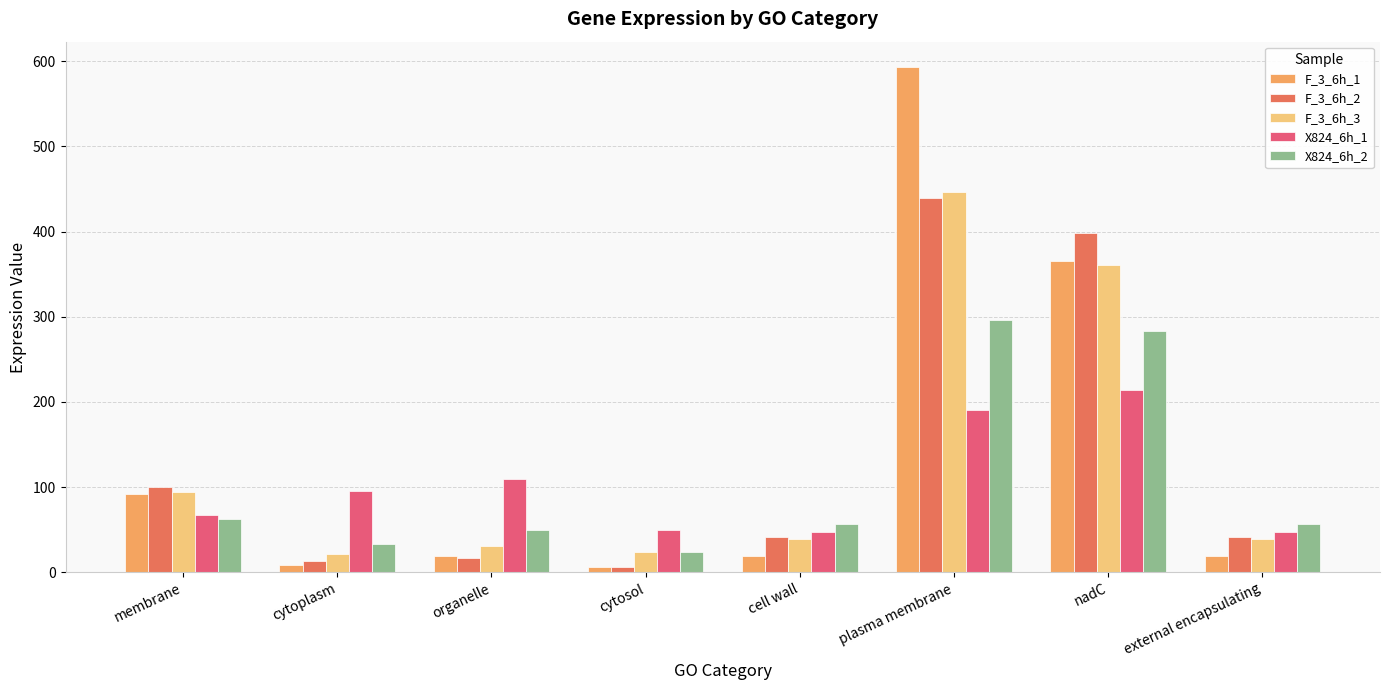

Which series has the largest total across all categories?

F_3_6h_1